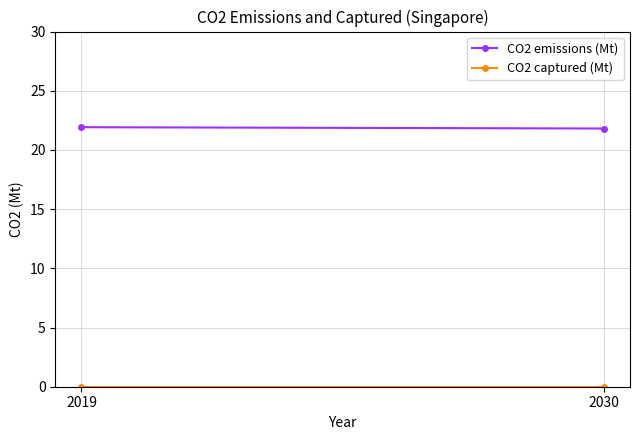

What is the sum of all CO2 emissions (Mt) values?

43.7